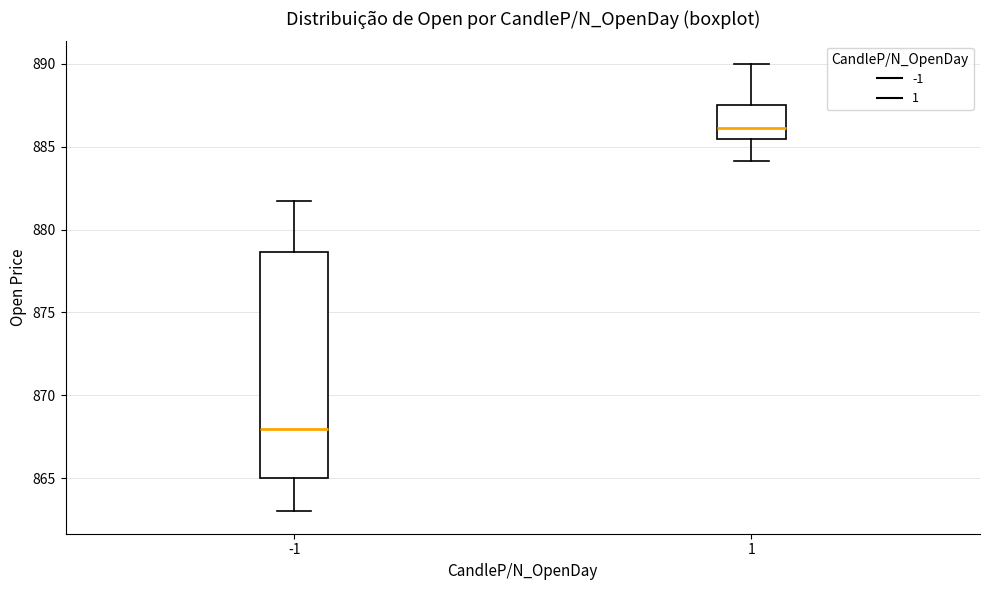

Where does the median line of the box at x = 1 sit on the y-axis? The values are not printed on the chart, so give them approximately, as read against the axis.

886.0